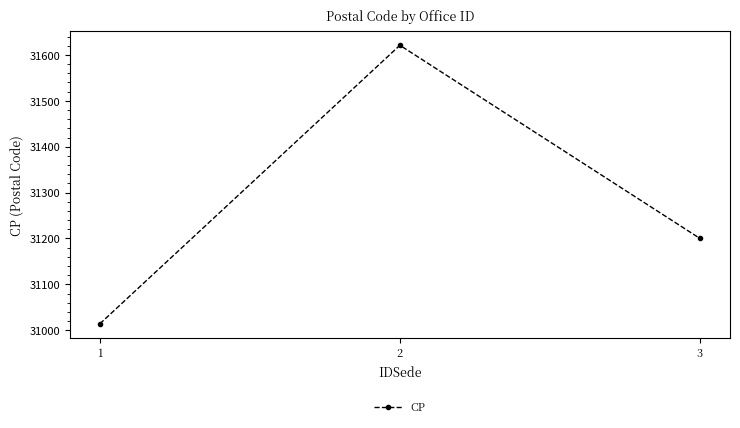

The value at 3 is 52212. True or false?

False